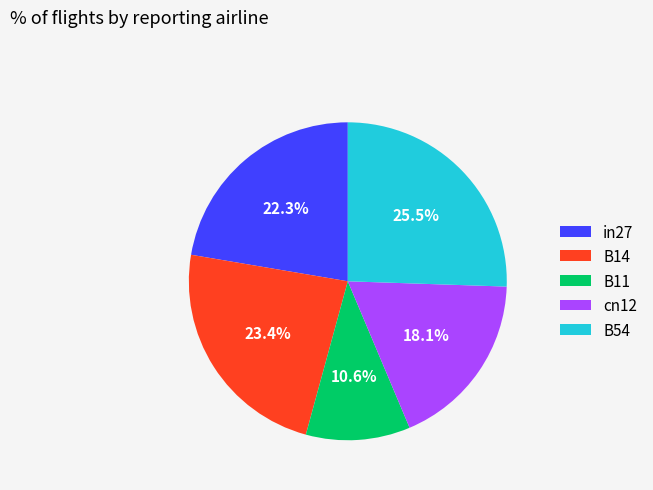

To the nearest percent, what percentage of the pie is cn12?

18%